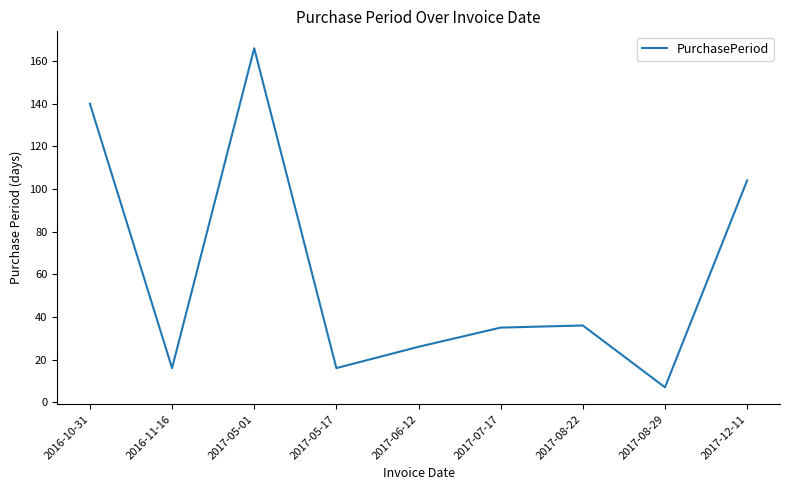

At which label does the data first exceed 35?

2016-10-31